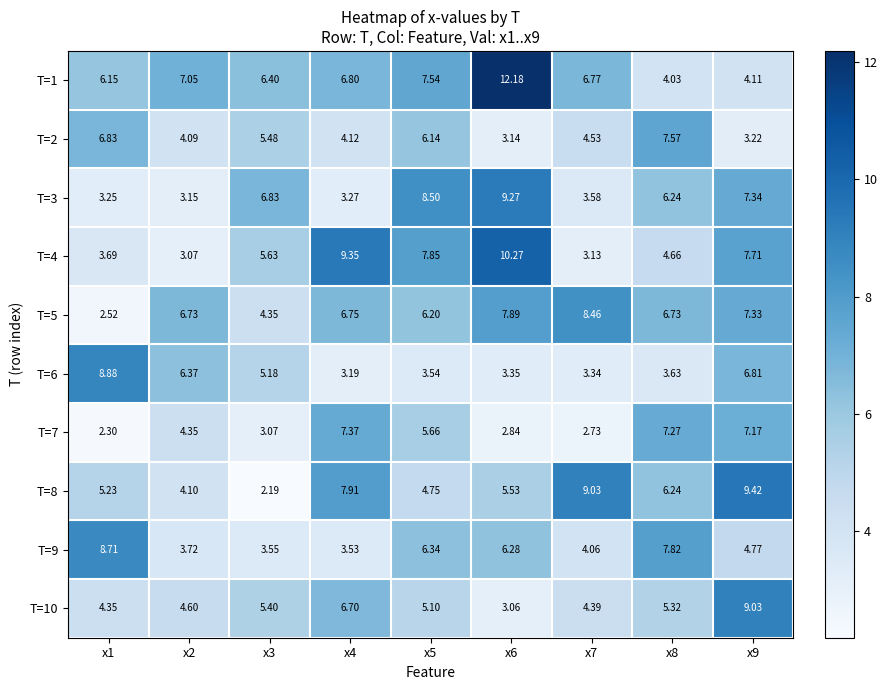

What is the total value across all series at x6?

63.8